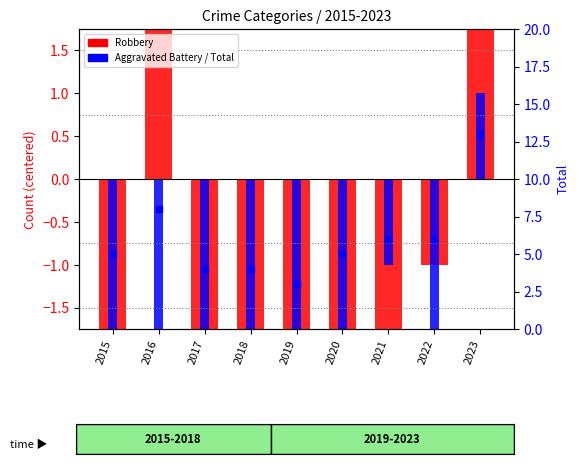

Reading left to right, what are all the values shown in this chart?

Robbery: -2	2	-2	-3	-3	-3	-4	-1	2
Aggravated Battery: -3	-4	-5	-4	-4	-3	-1	-3	1
Total: 5	8	4	4	3	5	6	6	13